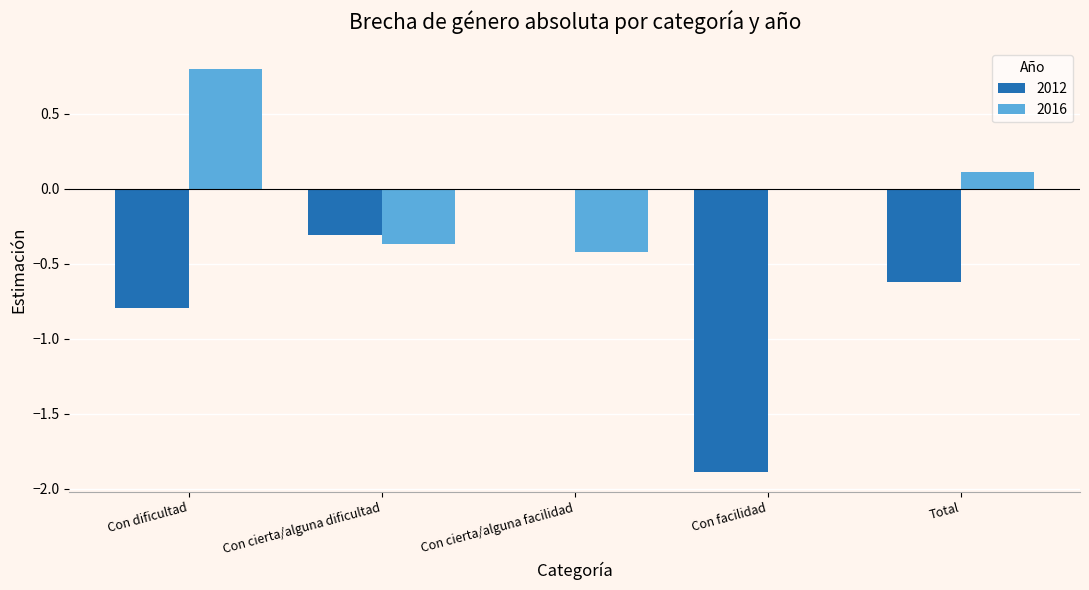

What is the sum of the 2016 values at Con facilidad and Con dificultad?

0.8